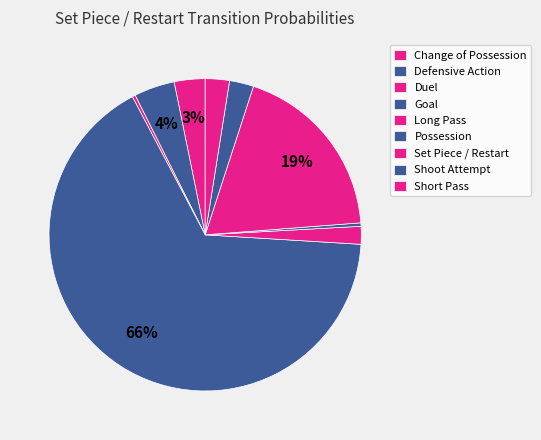

Count the number of slices in the pie.

9